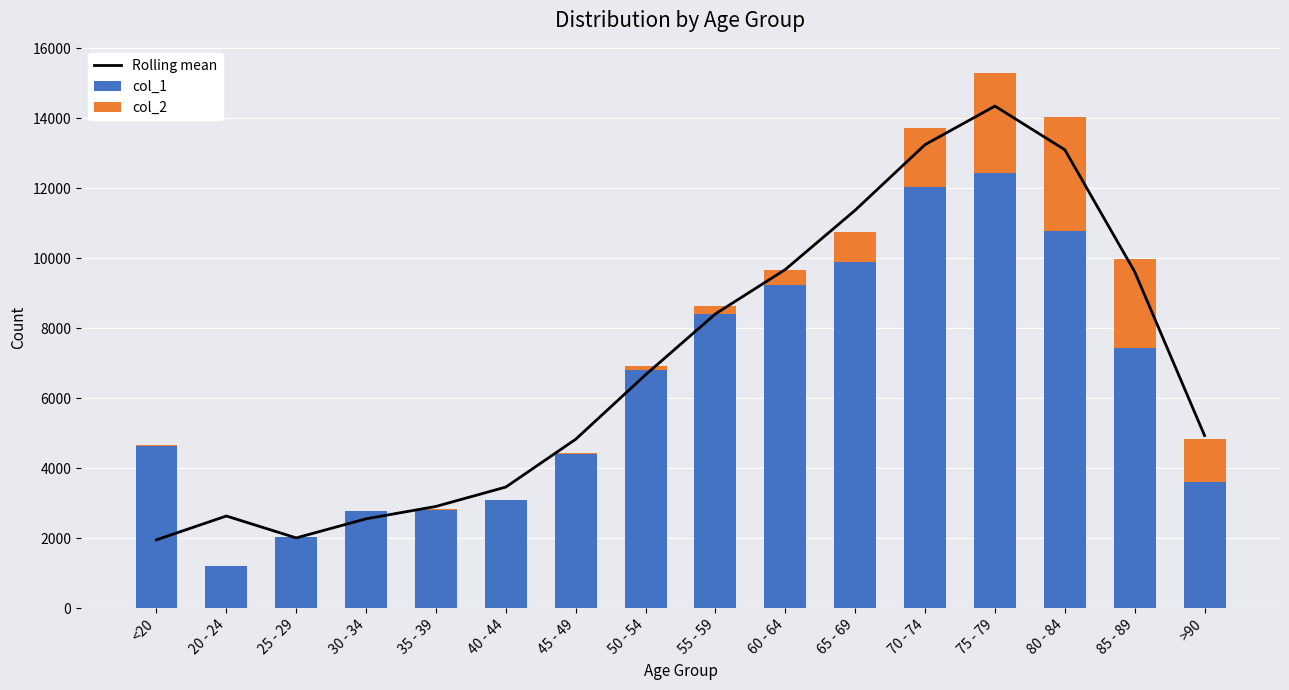

What is the sum of all col_1 values?

101482